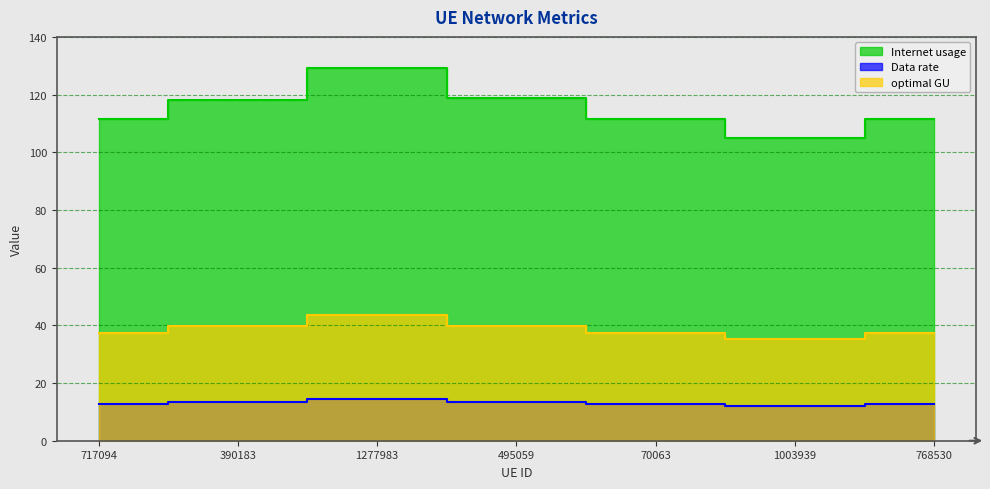

List the labels in order of Internet usage value, smallest first.

1003939, 70063, 768530, 717094, 390183, 495059, 1277983